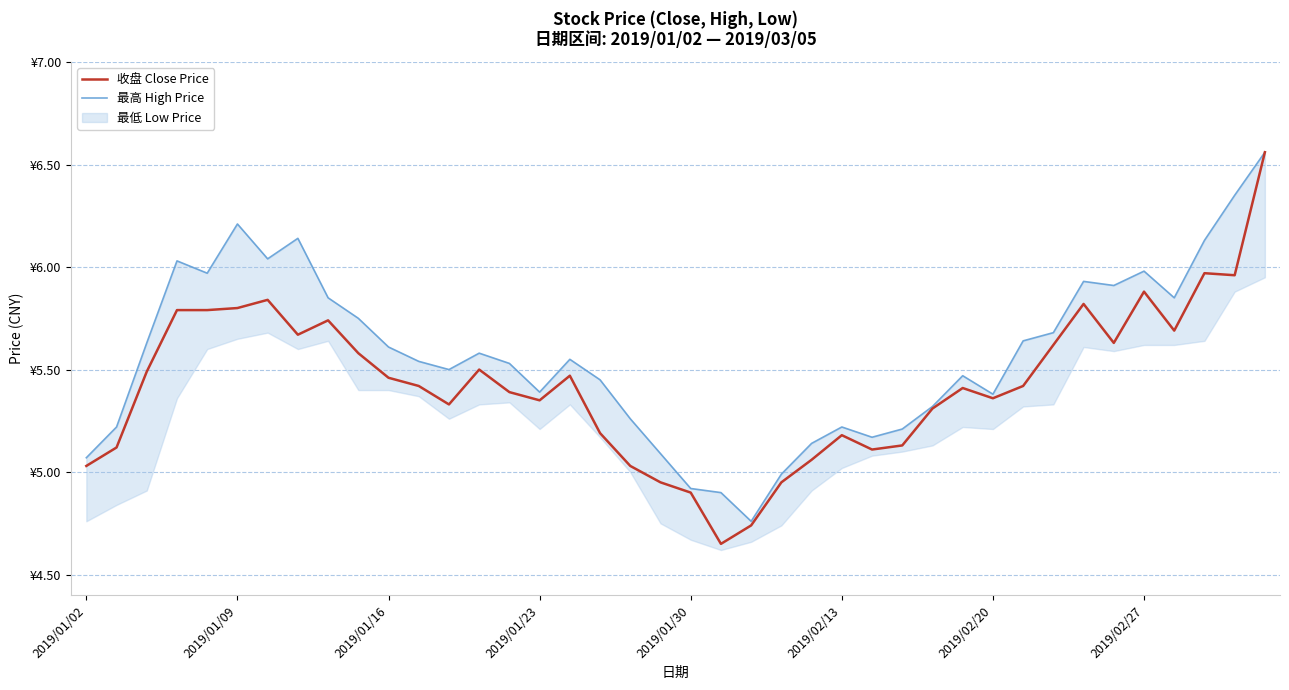

What is the sum of the 收盘 Close Price values at 25 and 32?

10.8